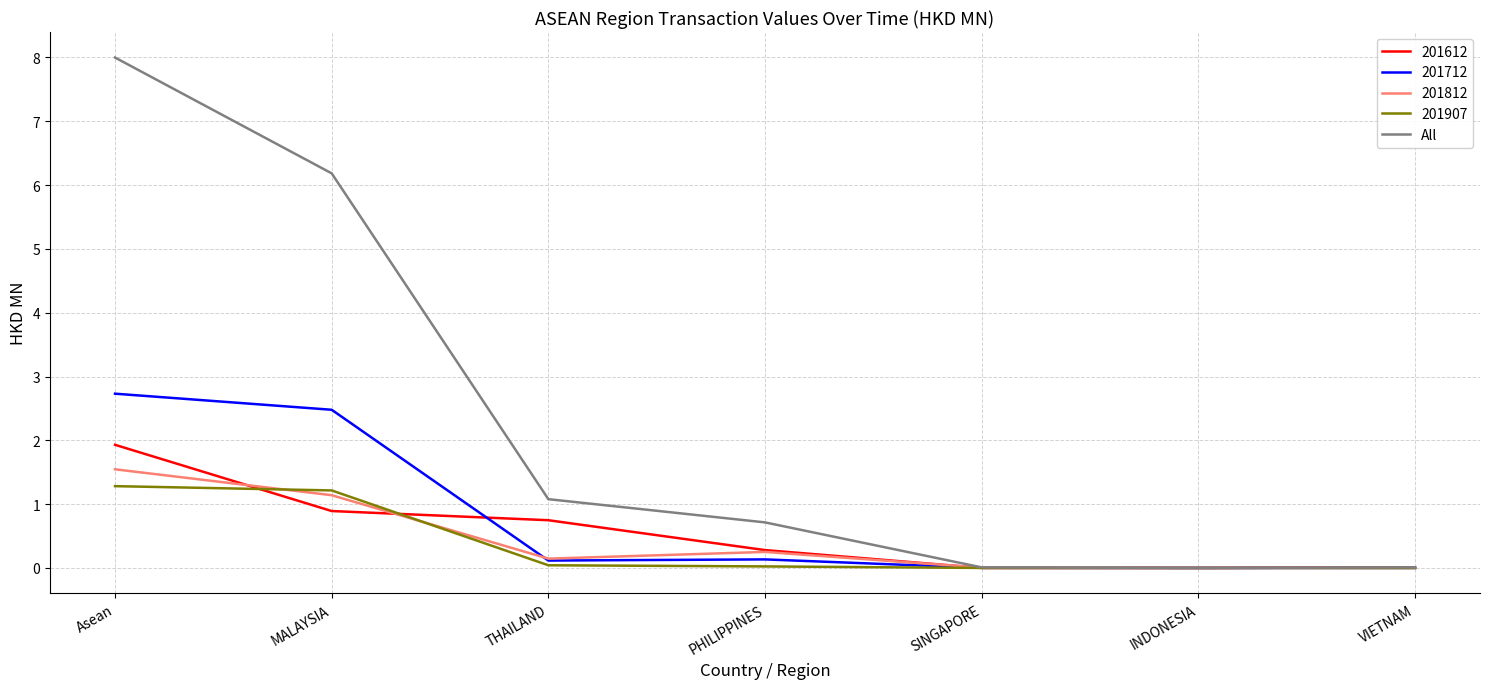

Is this an area chart (filled region under the line)?

No